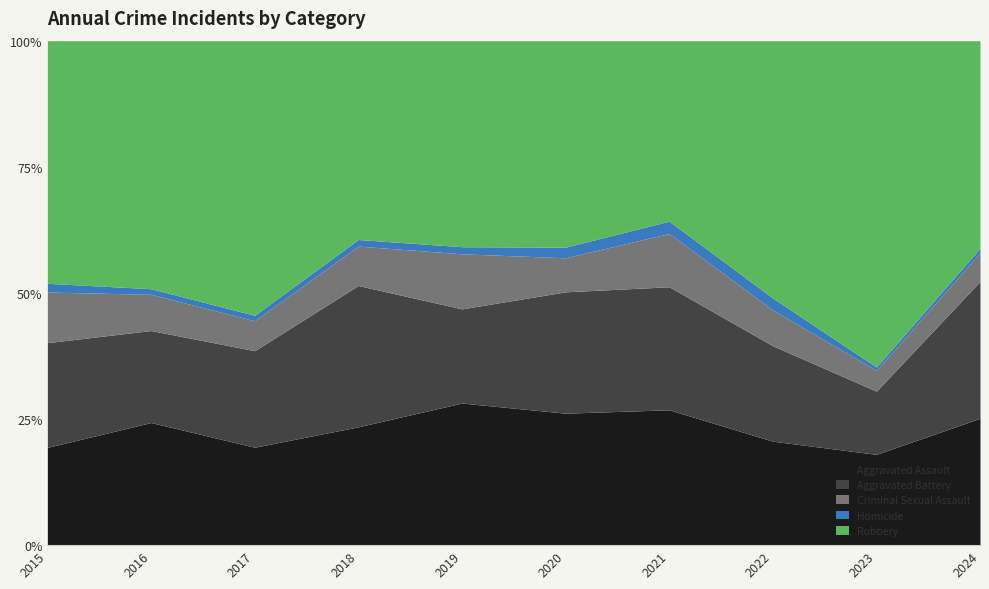

At how many categories does at least one series exceed 140?

5